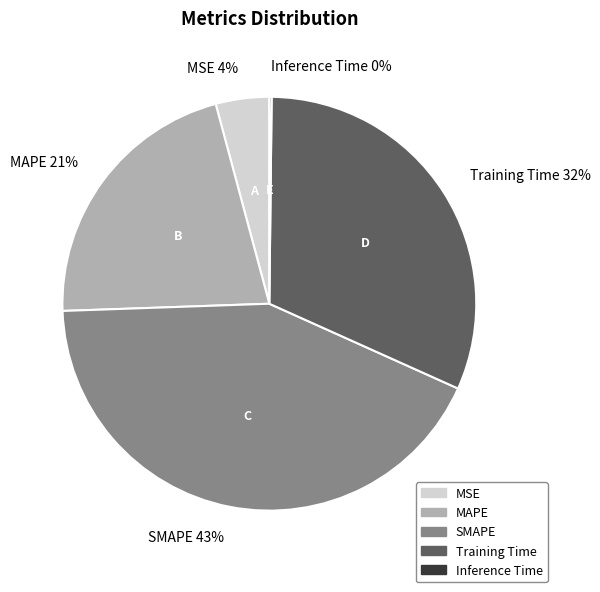

The MAPE slice represents 21% of the pie. True or false?

True